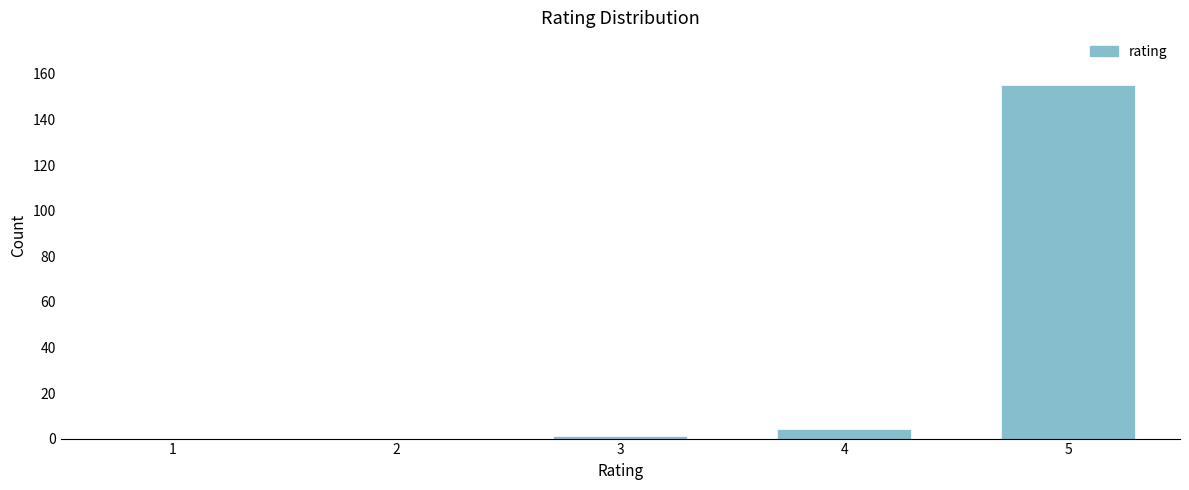

Reading right to left, transcribe all the data shown in this chart.

5=155	4=4	3=1	2=0	1=0